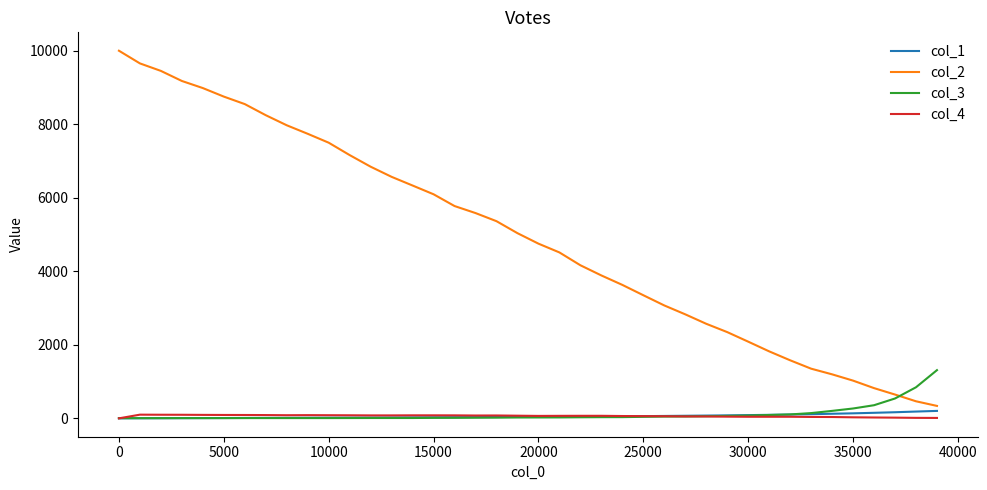

Which series has the widest spread of values?

col_2